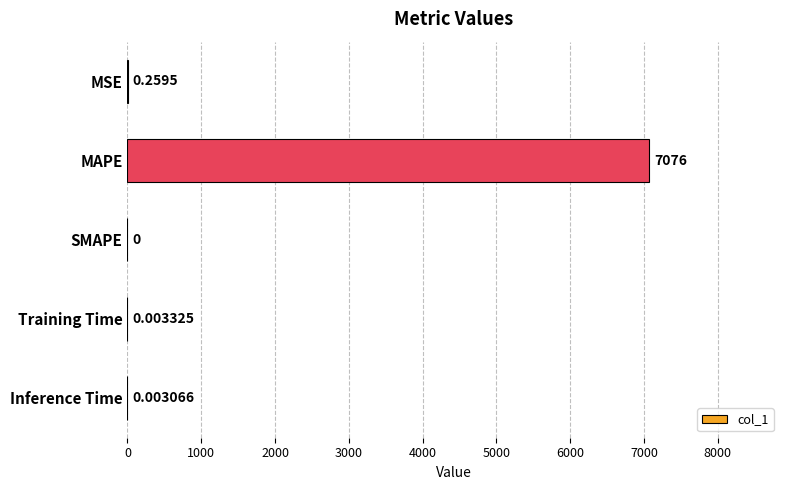

At which label is the value closest to 3537?

MSE